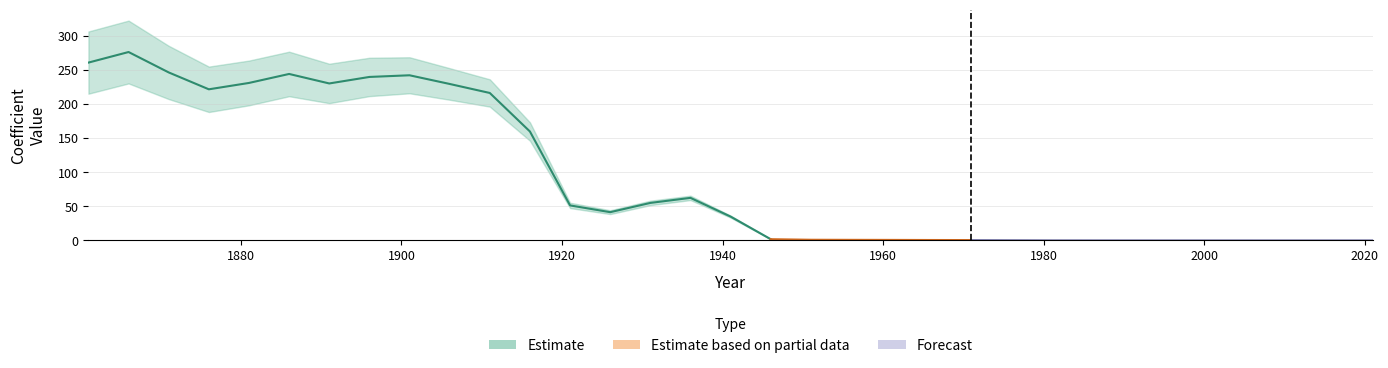

How many lines are shown in the chart?

1